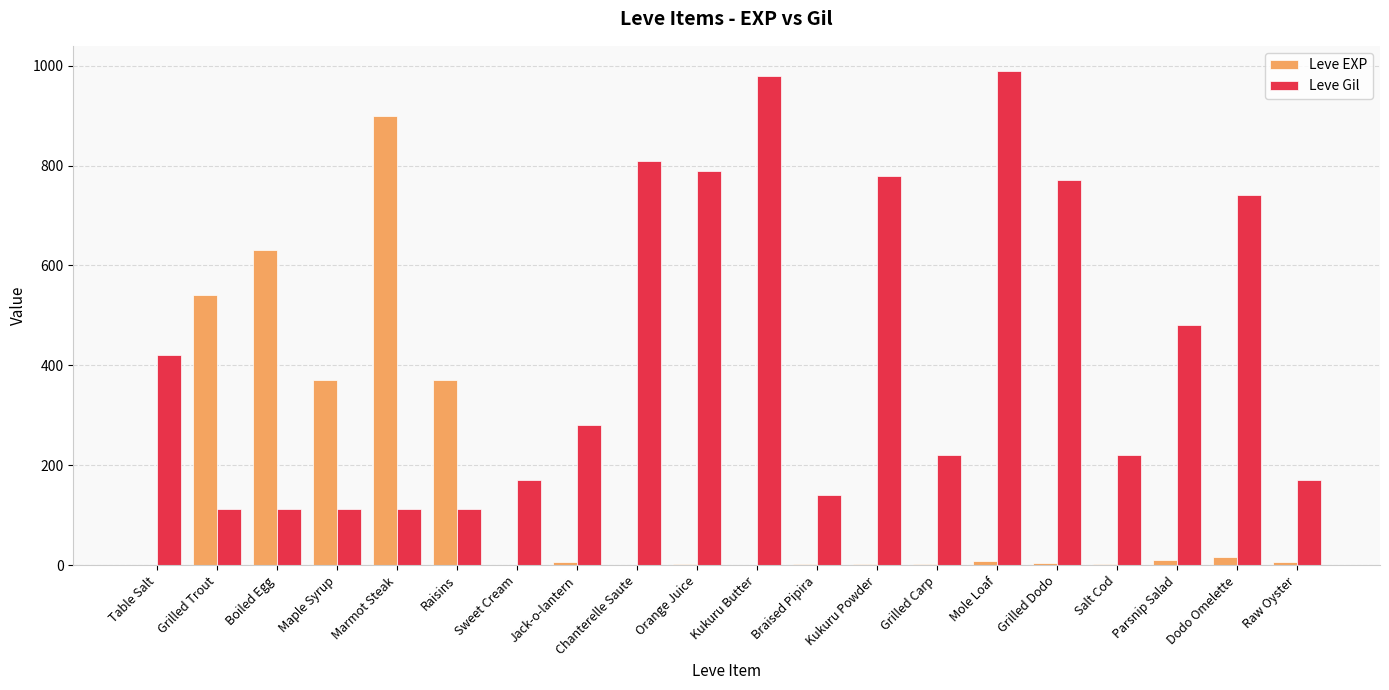

The value of Leve Gil at Chanterelle Saute is 1309. True or false?

False